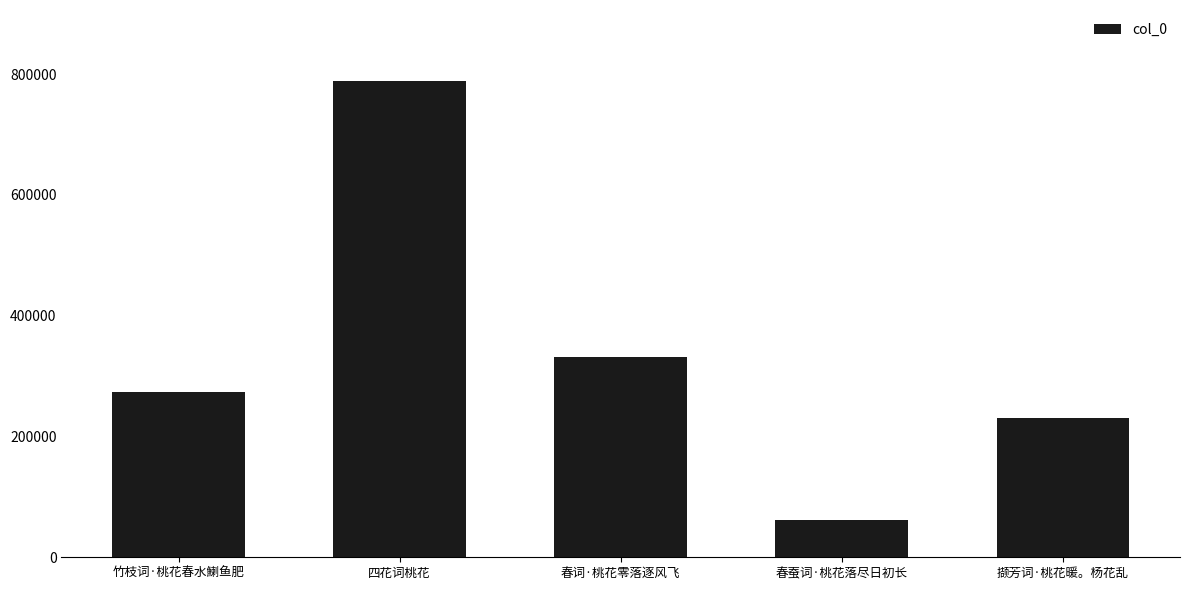

At which category does the chart reach its peak across all series?

四花词桃花